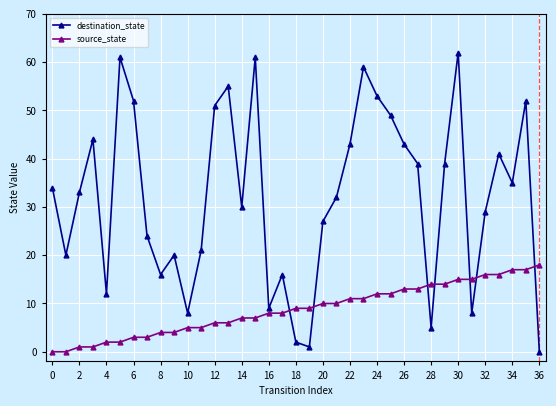

At how many categories does at least one series exceed 37?

16